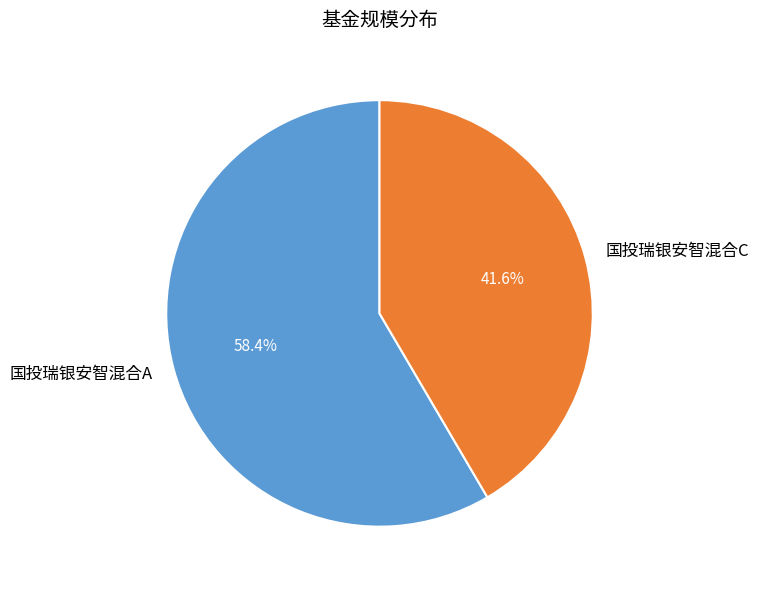

What is the largest slice in the pie chart?

国投瑞银安智混合A